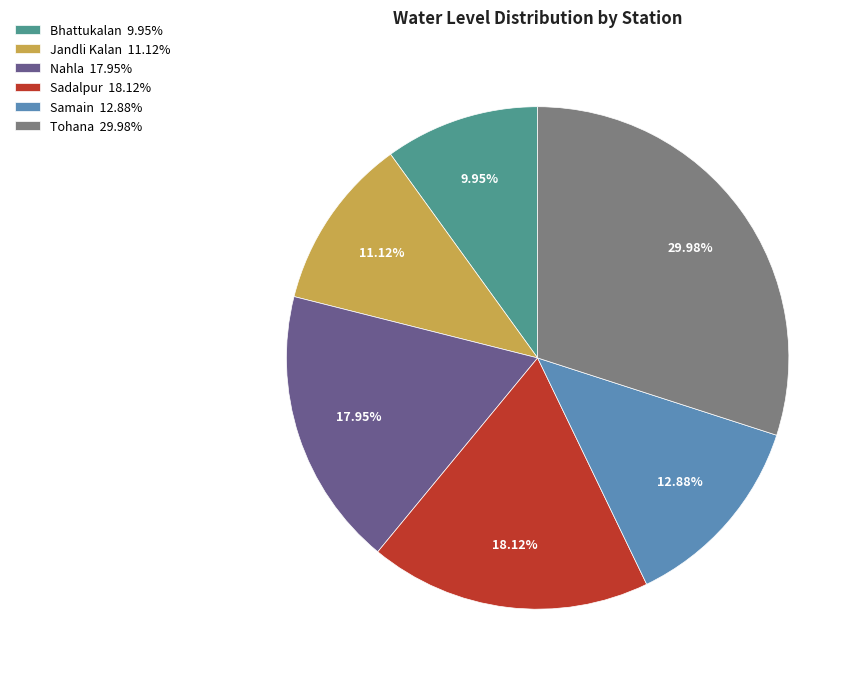

Which category has the smallest portion of the pie?

Bhattukalan